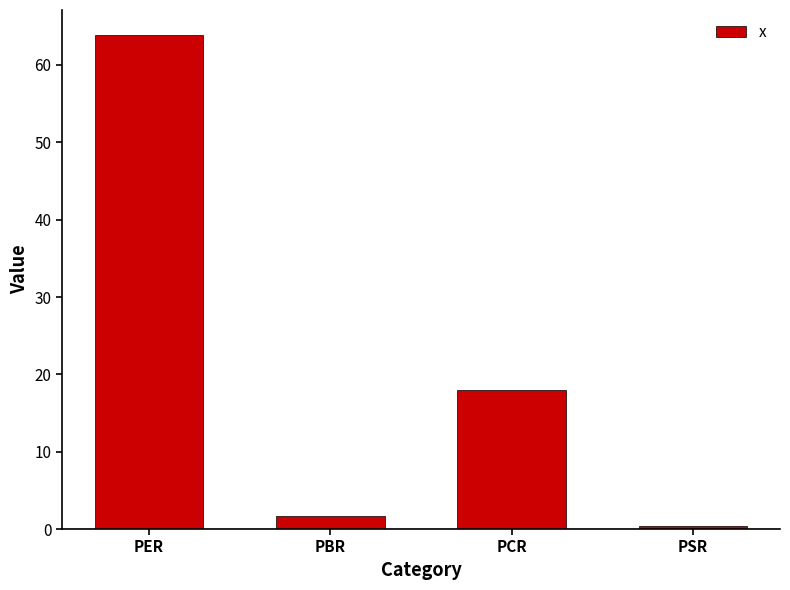

What is the sum of the values at PER and PCR?

81.8